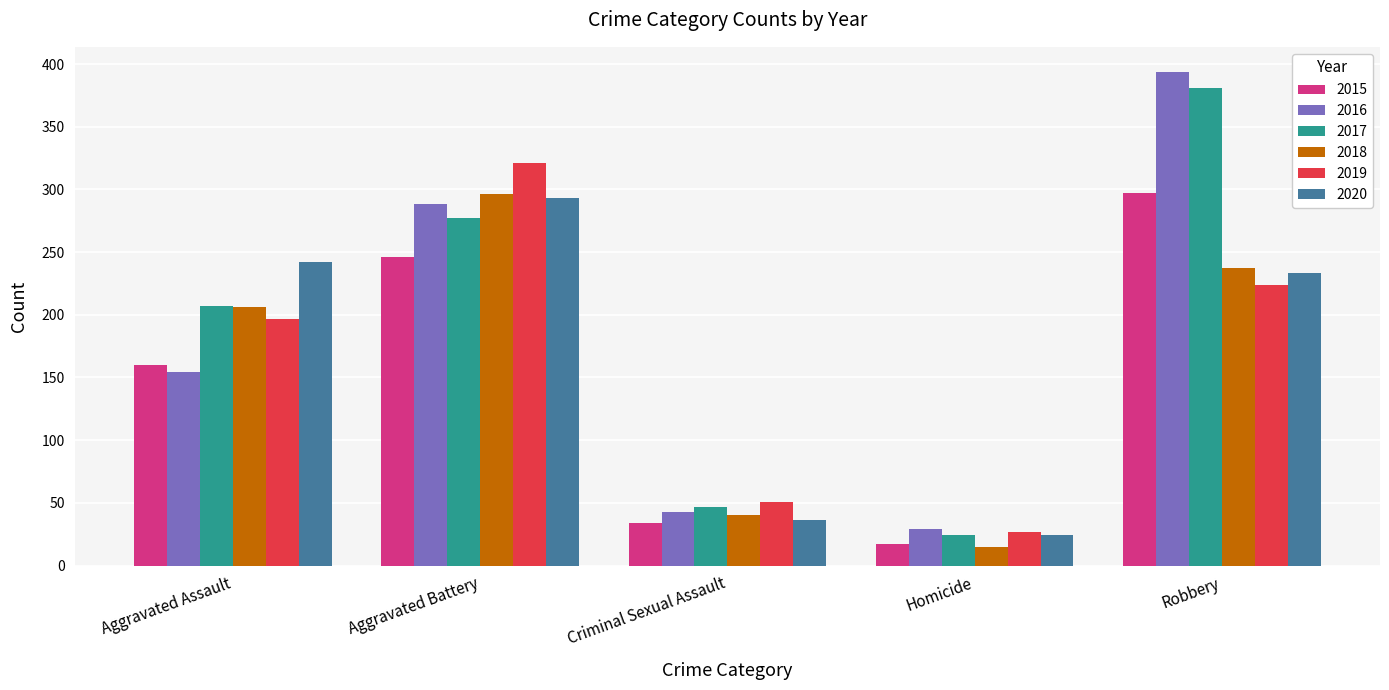

At which category is the sum across all series the highest?

Robbery